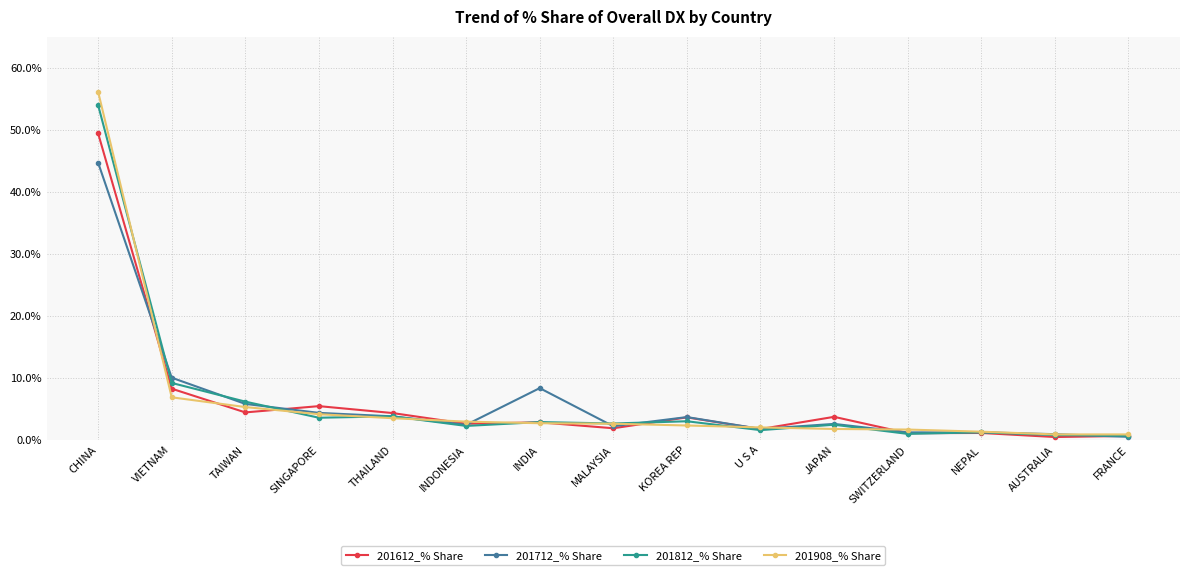

Is this an area chart (filled region under the line)?

No